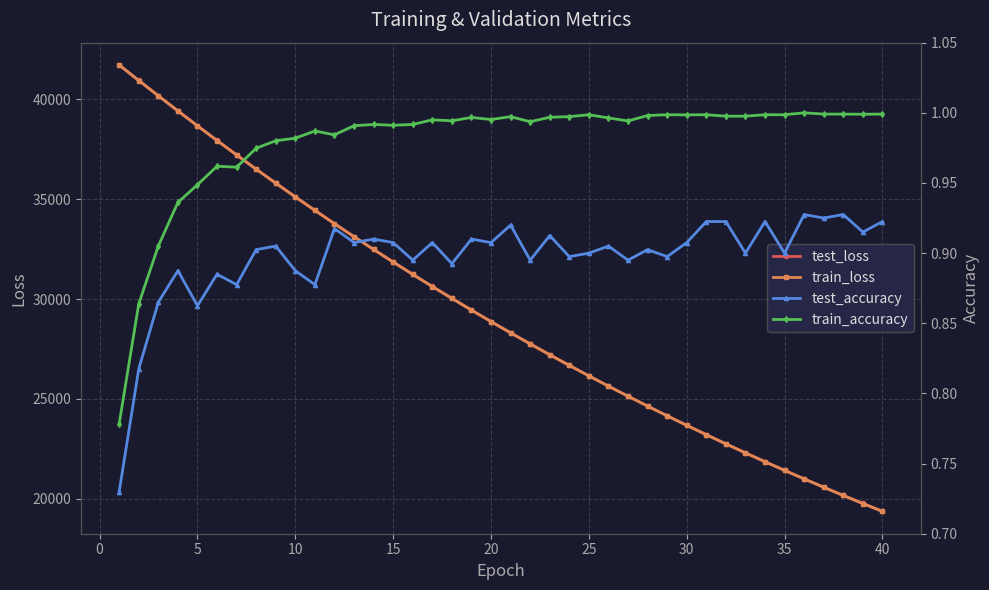

What are all the series names shown in the legend?

test_loss, train_loss, test_accuracy, train_accuracy